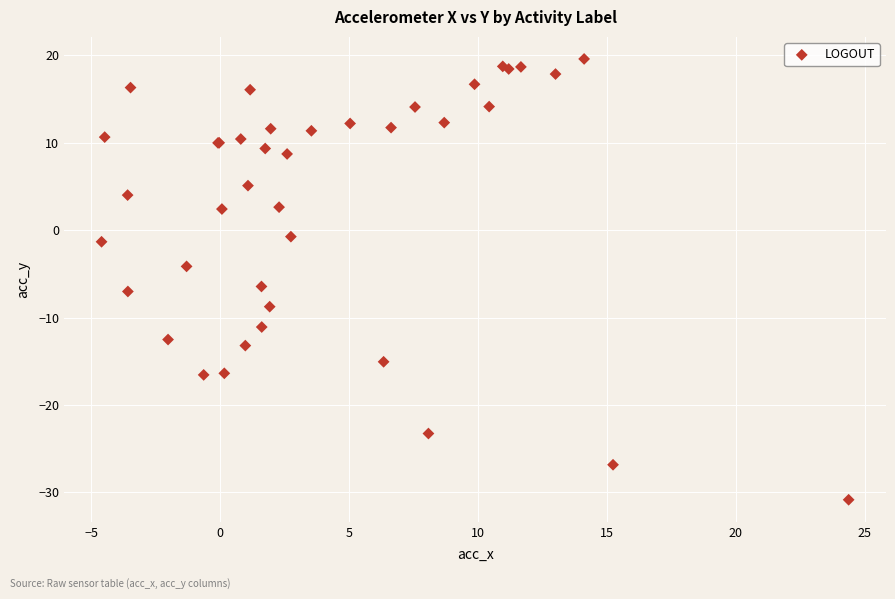

What Y value in the scatter plot is closest to -5?

-4.2